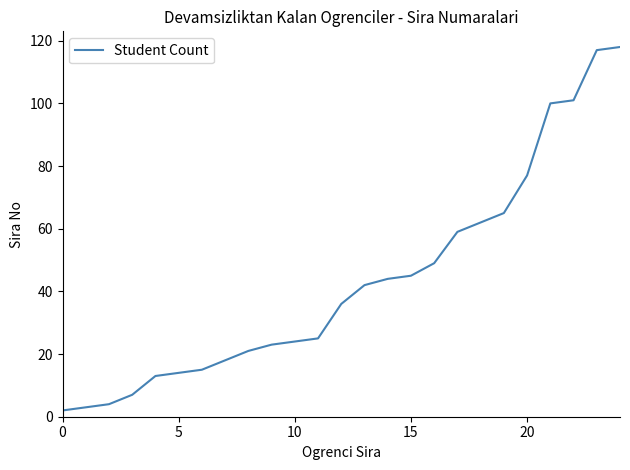

How many lines are shown in the chart?

1